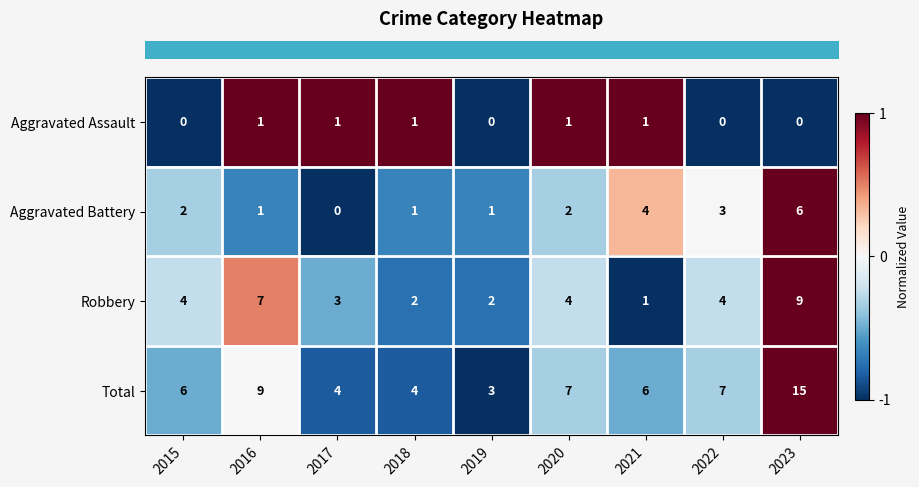

Rank the series at 2023 from highest to lowest value.

Total, Robbery, Aggravated Battery, Aggravated Assault